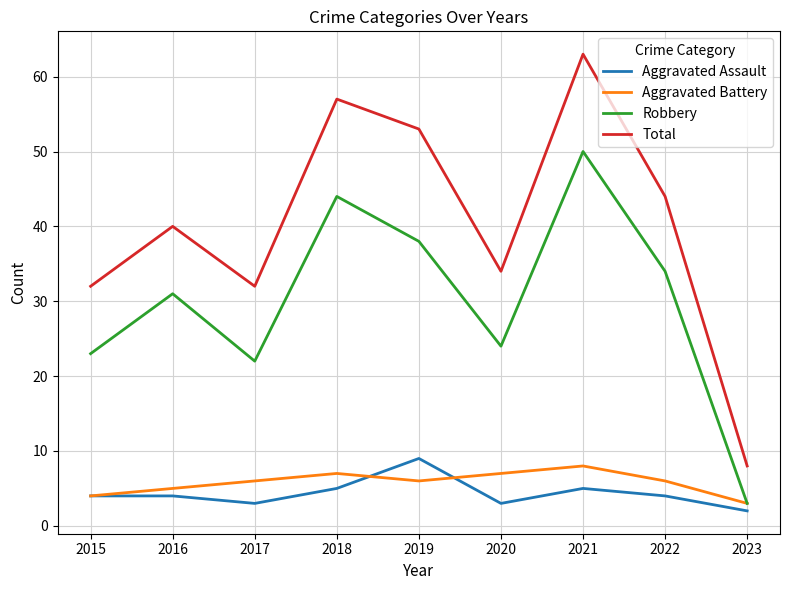

What is the difference between the second highest and second lowest values in the Aggravated Battery series?

3